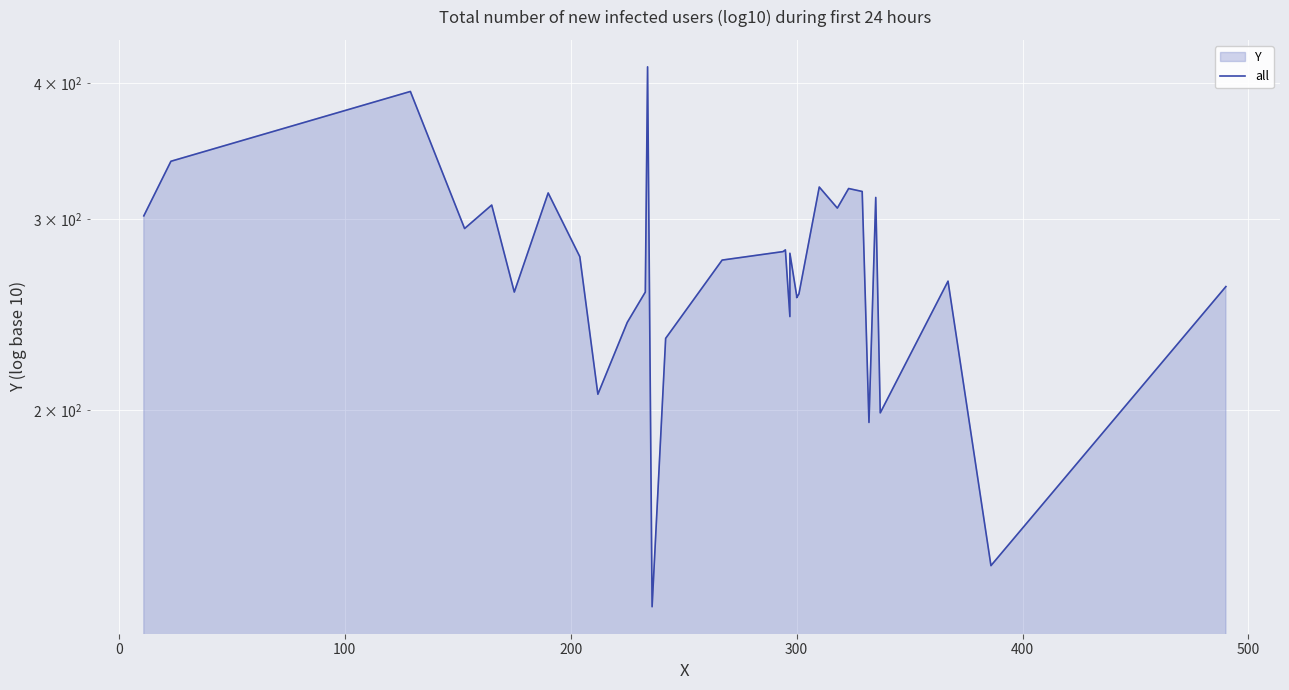

How many values are below 277?

16